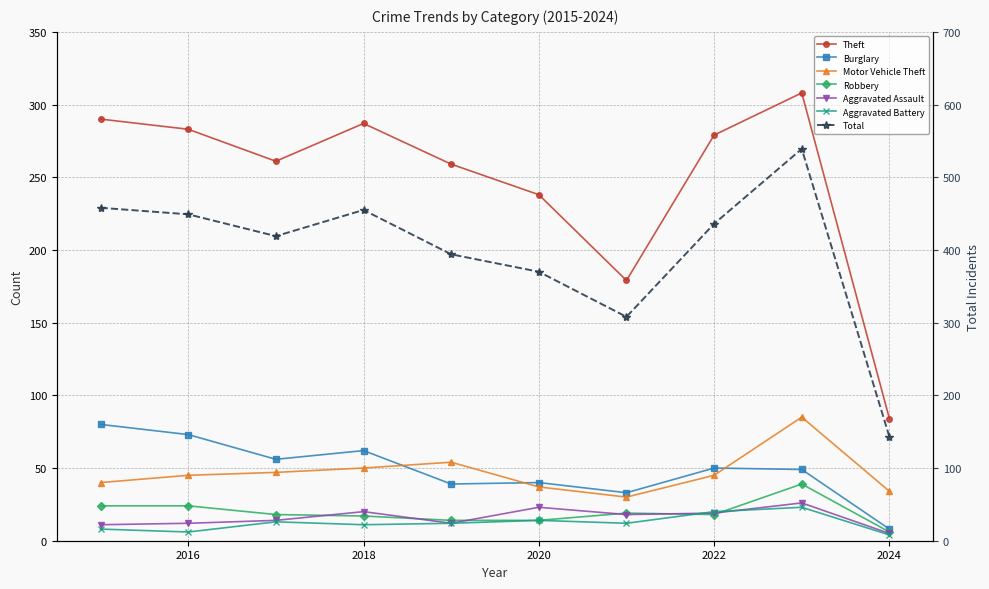

Which category has the highest value across all series?

2023